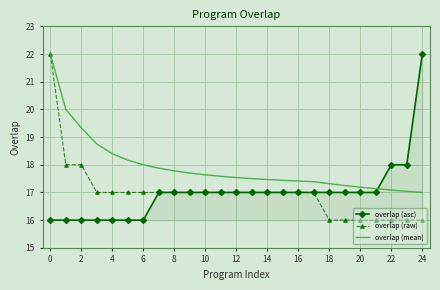

What is the minimum value for overlap (asc)?

16.0